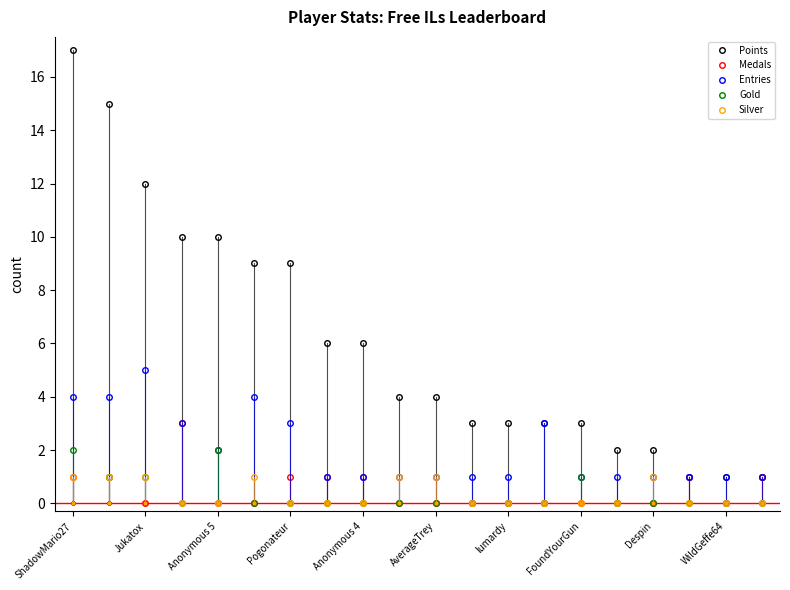

What is the maximum value for Entries?

5